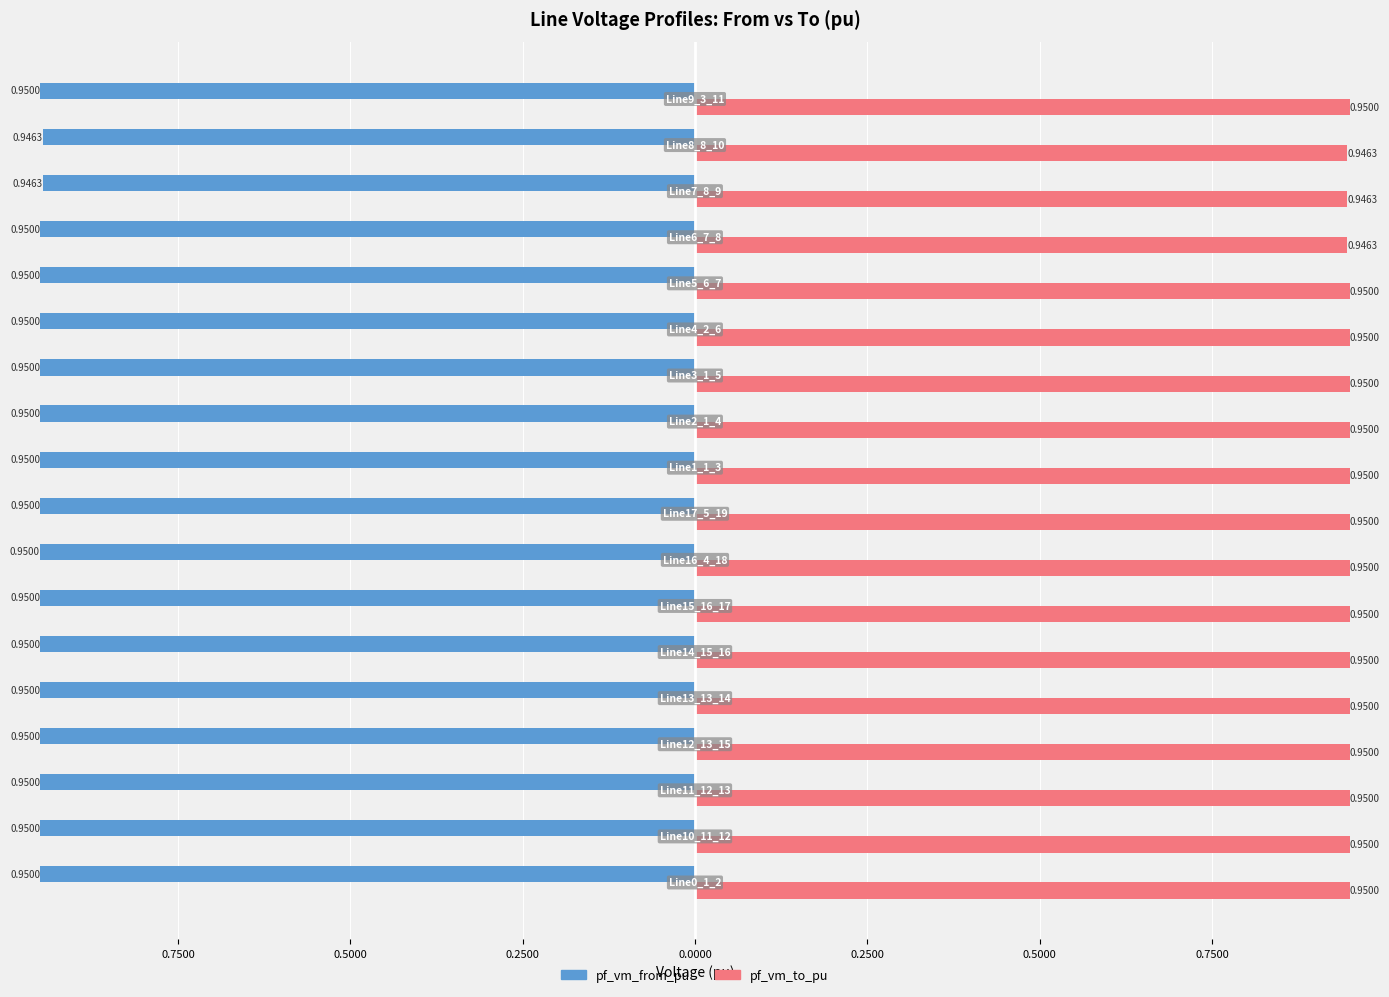

What are all the series names shown in the legend?

pf_vm_from_pu, pf_vm_to_pu